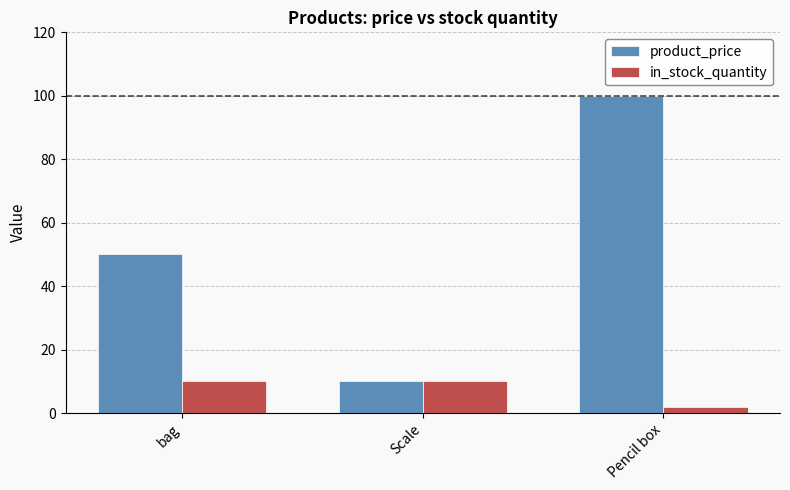

Reading right to left, transcribe all the data shown in this chart.

product_price: Pencil box=100	Scale=10	bag=50
in_stock_quantity: Pencil box=2	Scale=10	bag=10